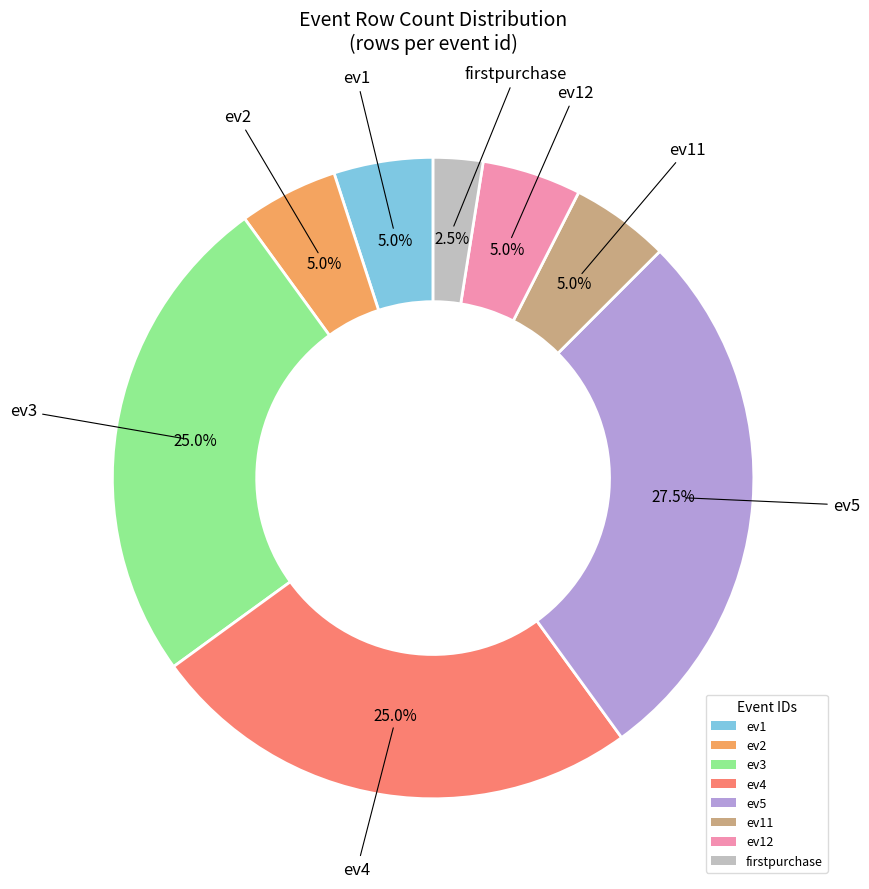

Is there a majority slice in this chart?

No